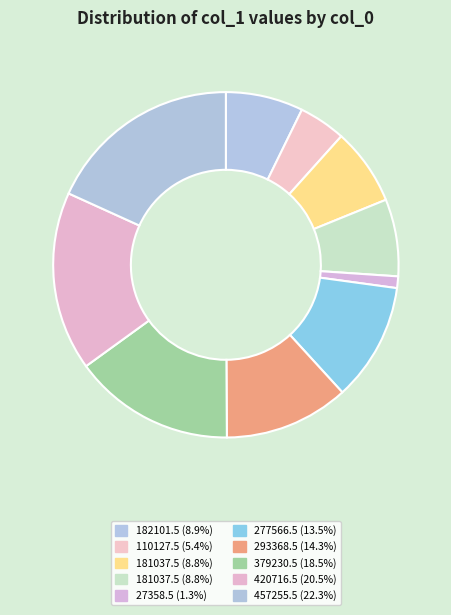

How many slices are in this pie chart?

10